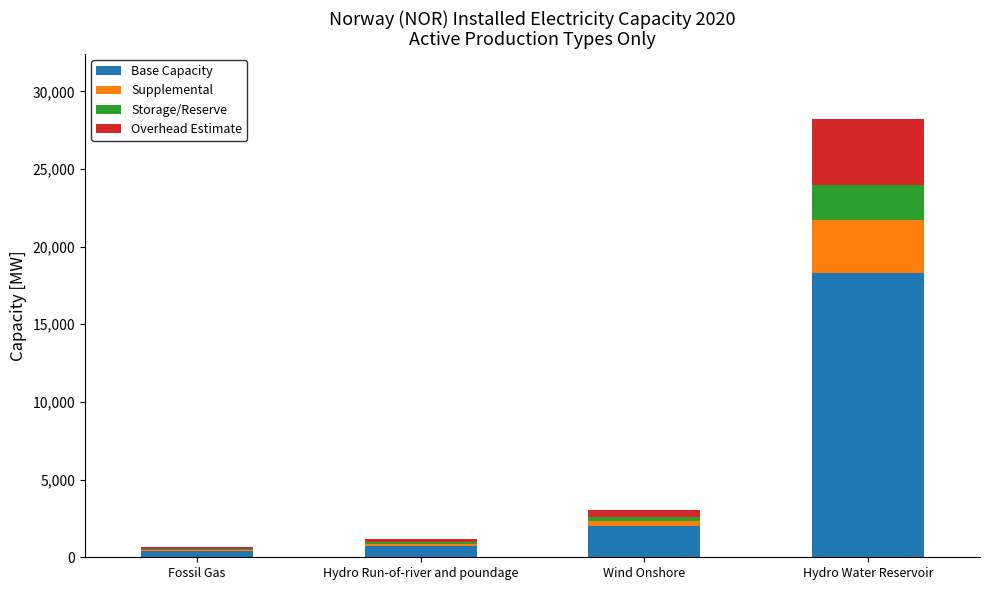

True or false: Base Capacity has a value of 30517.9 at Hydro Water Reservoir.

False